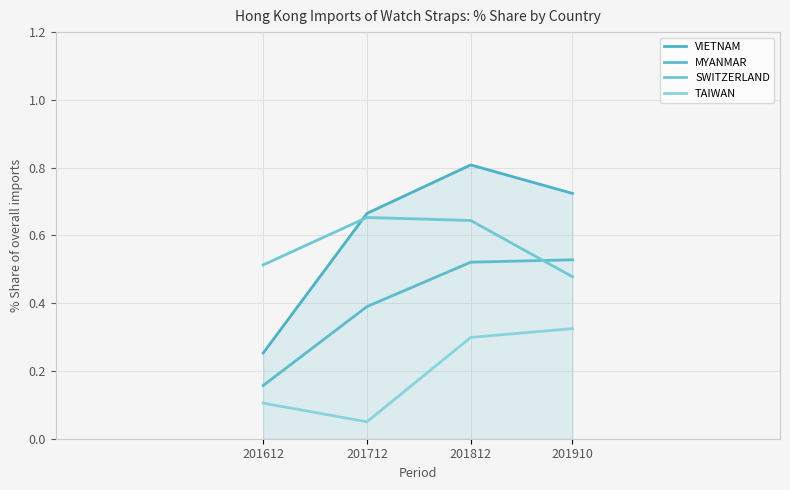

Which series changed the most between 201612 and 201812?

VIETNAM